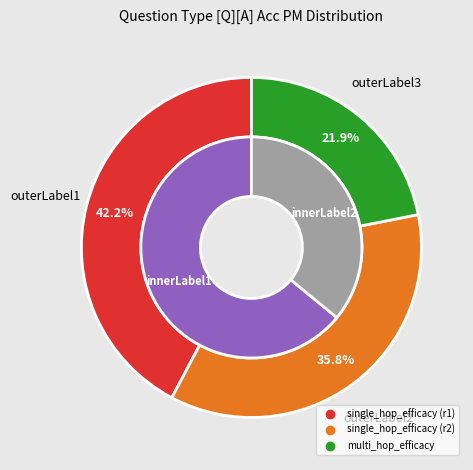

Which category has the biggest portion of the pie?

single_hop_efficacy